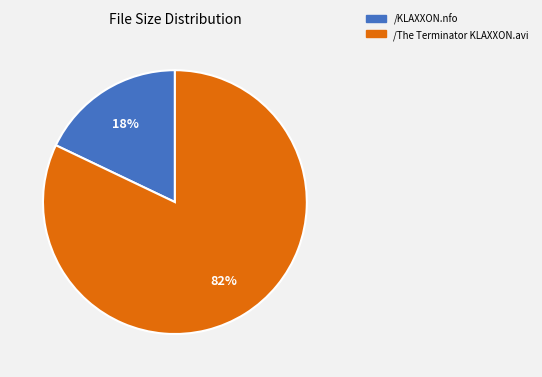

How many segments does this pie chart have?

2